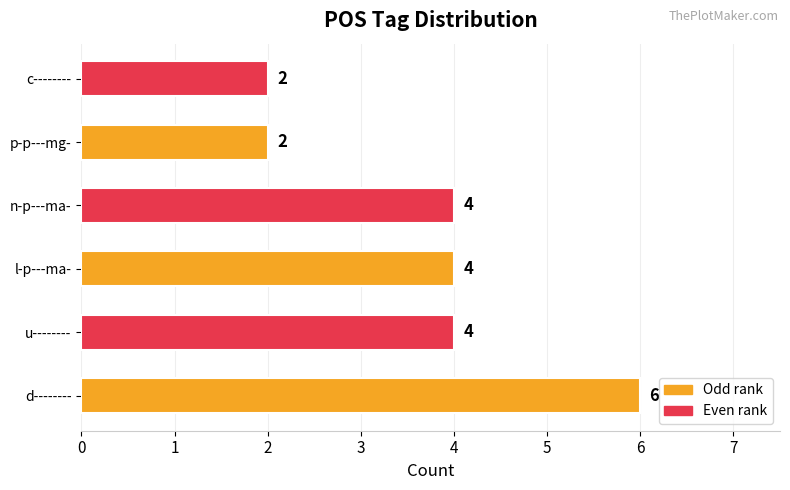

Is it true that the value at d-------- is 6?

True